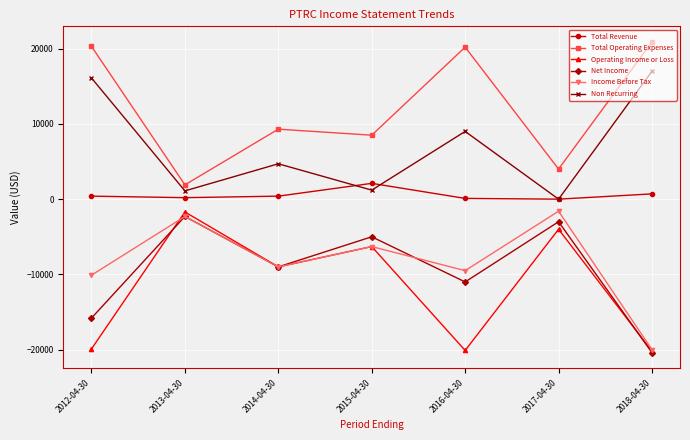

How many data points in Income Before Tax are above -9000?

3